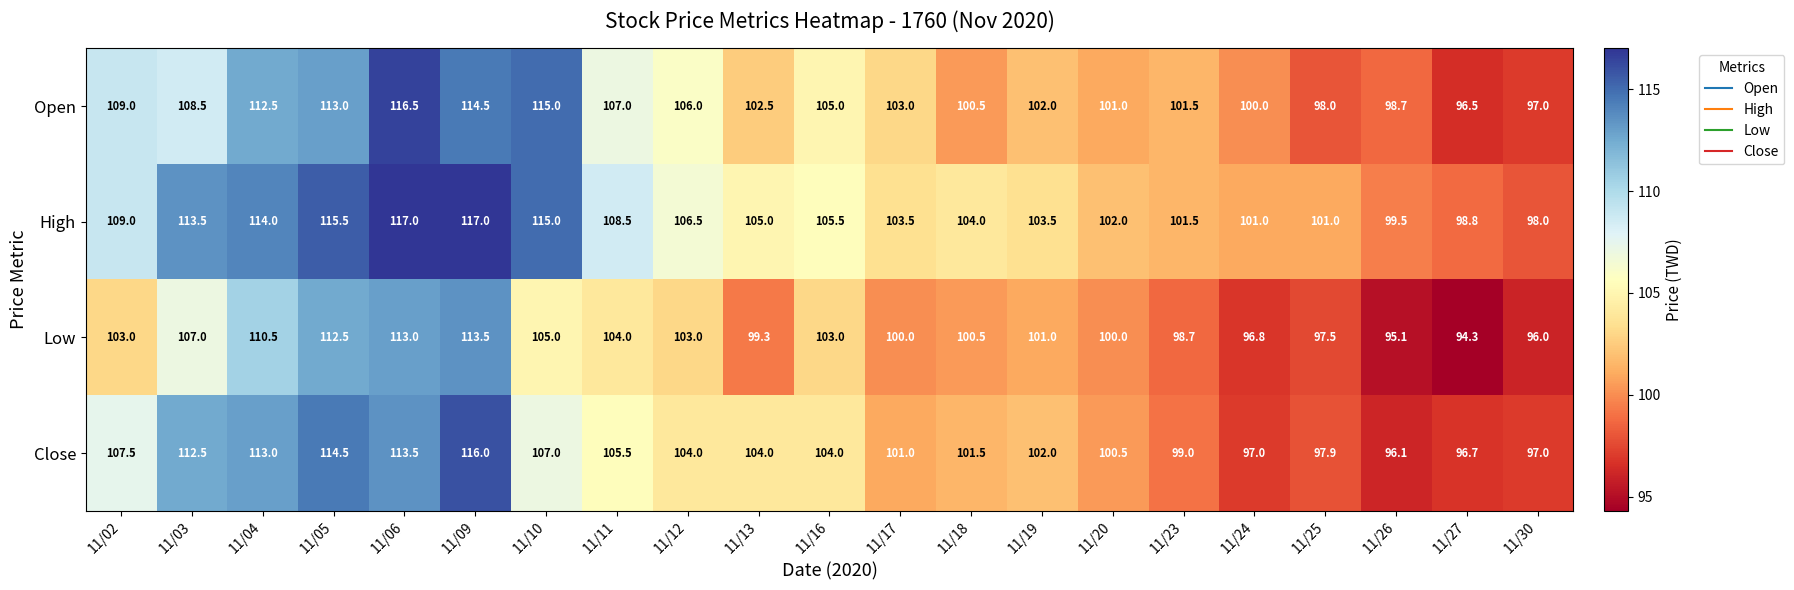

What is the sum of all High values?

2239.3